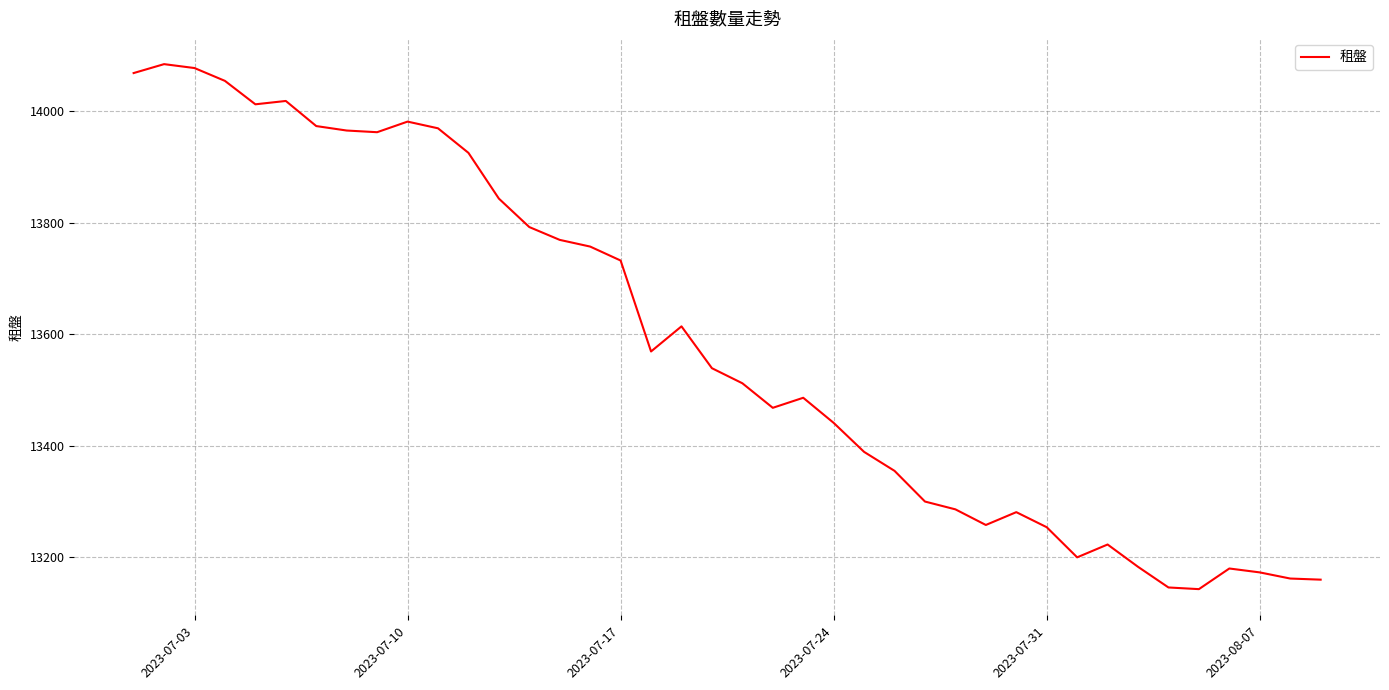

What is the sum of all values?

543303